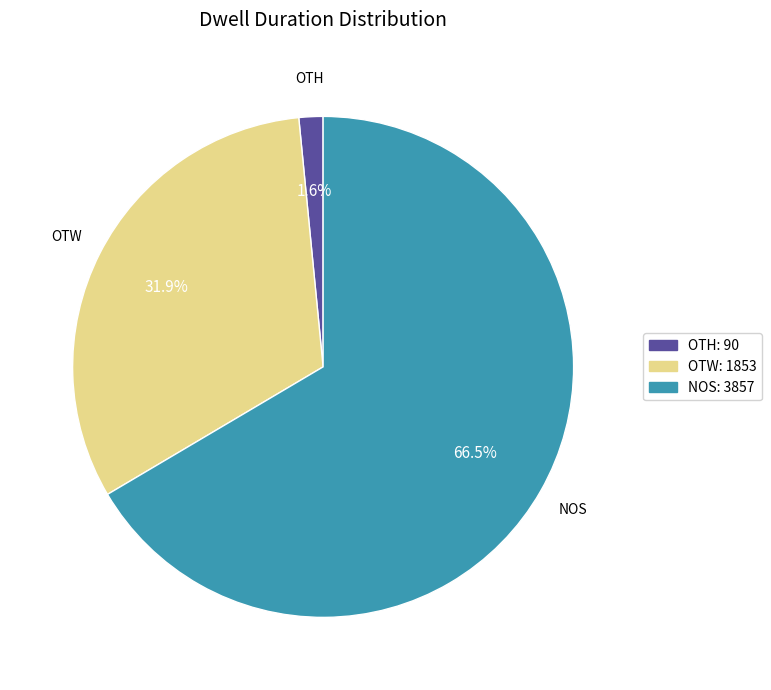

Is there a majority slice in this chart?

Yes